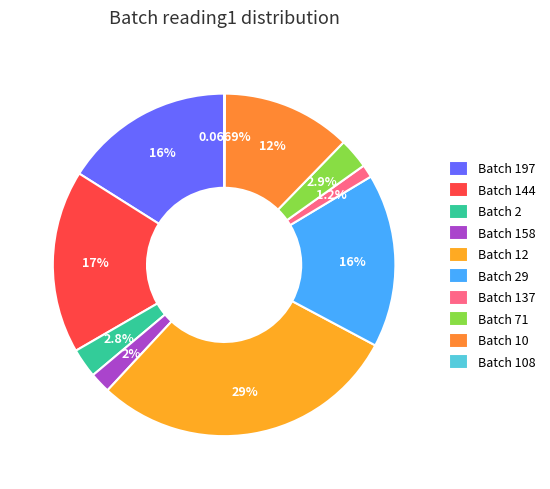

How many slices are in this pie chart?

10